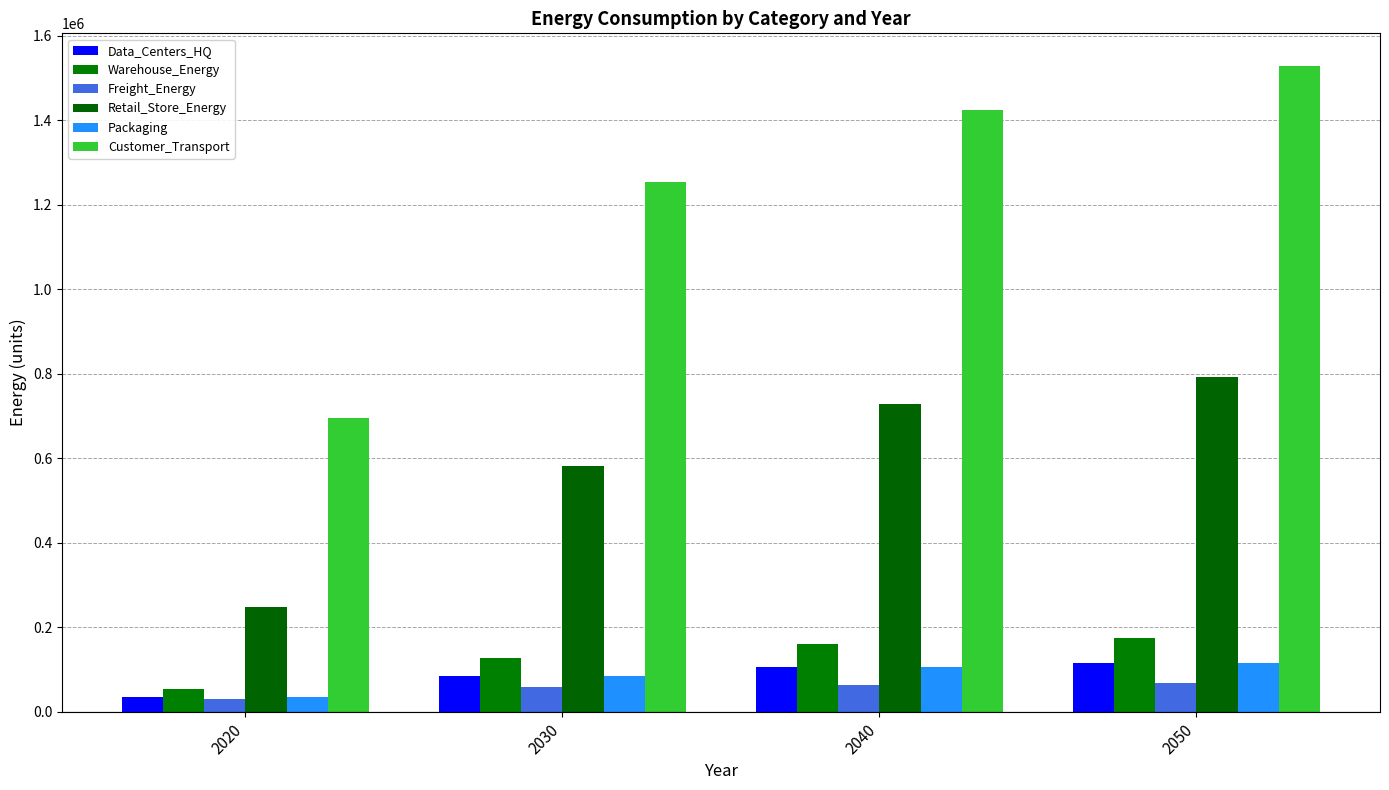

What is the sum of all Data_Centers_HQ values?

340410.0